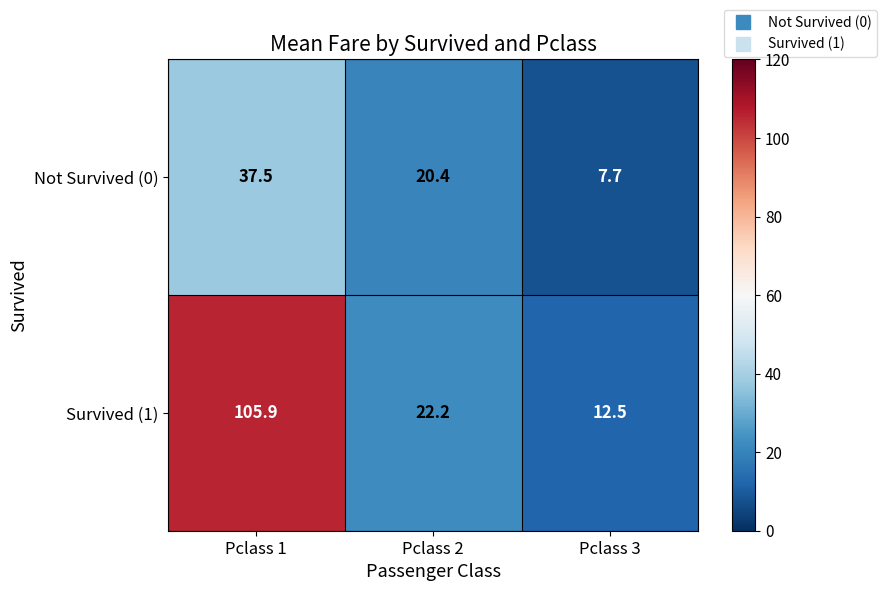

List the series in order of their peak value, highest first.

Survived (1), Not Survived (0)